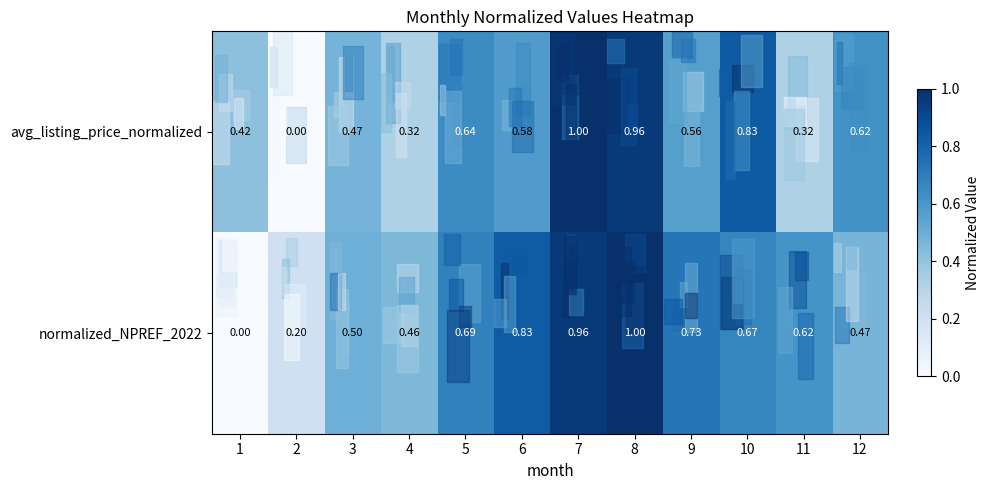

Between 4 and 8, which series saw the biggest shift?

avg_listing_price_normalized